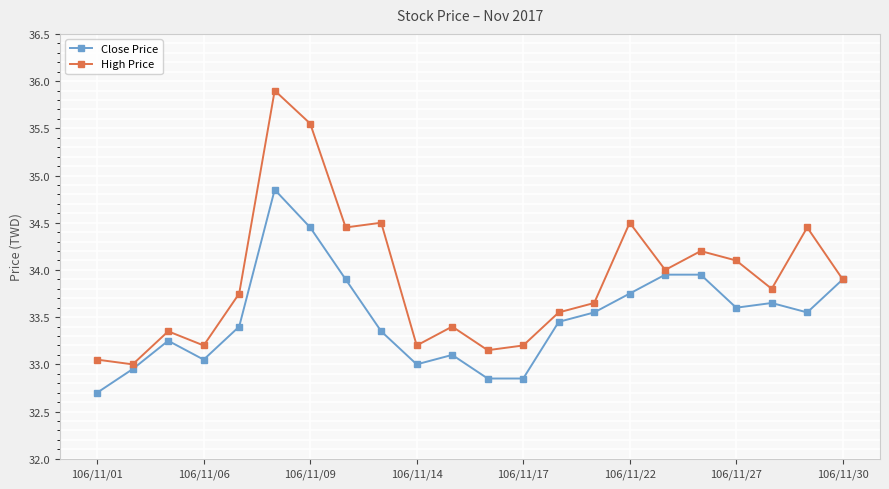

What is the smallest value displayed?

32.7